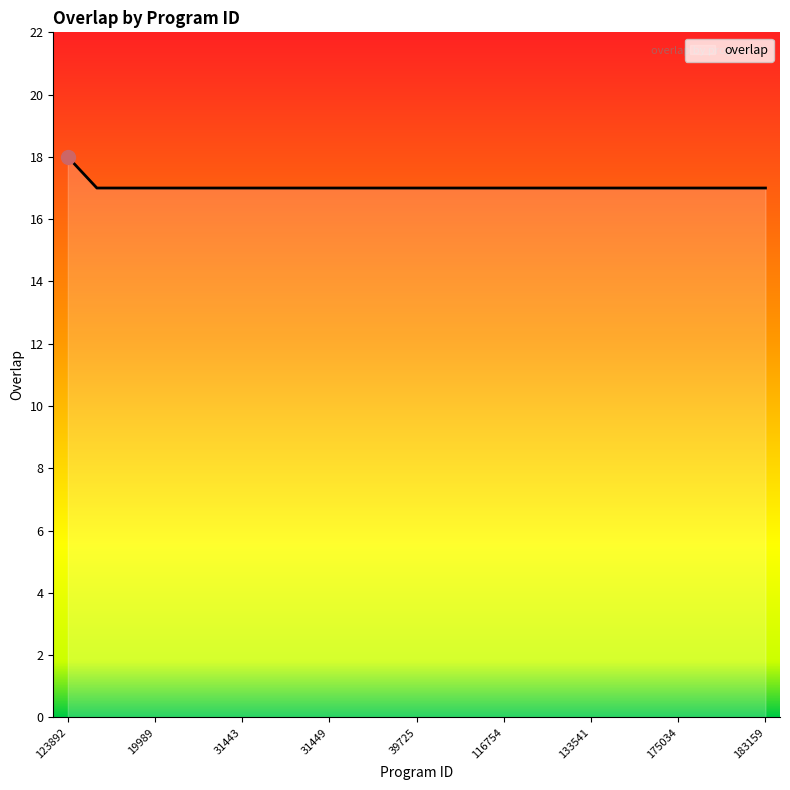

What is the greatest value displayed?

18